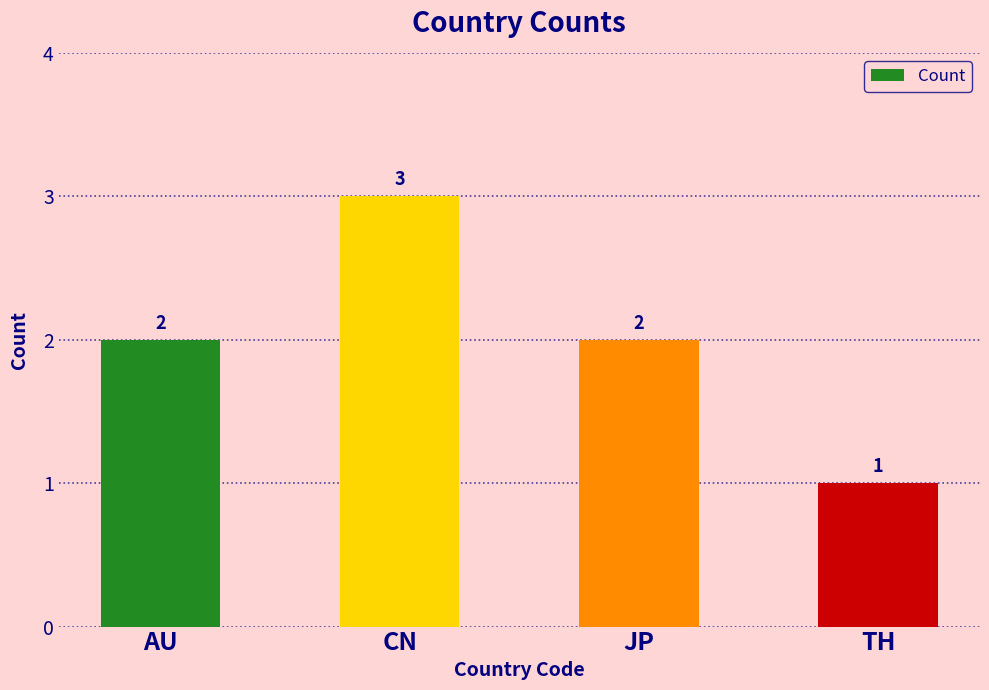

True or false: the data shows 2 at AU.

True